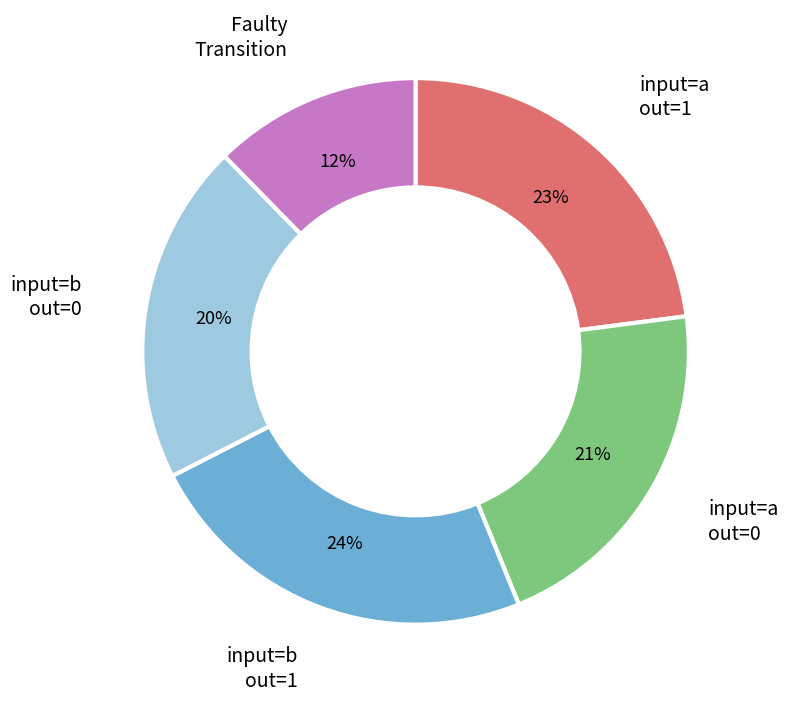

How many segments does this pie chart have?

5